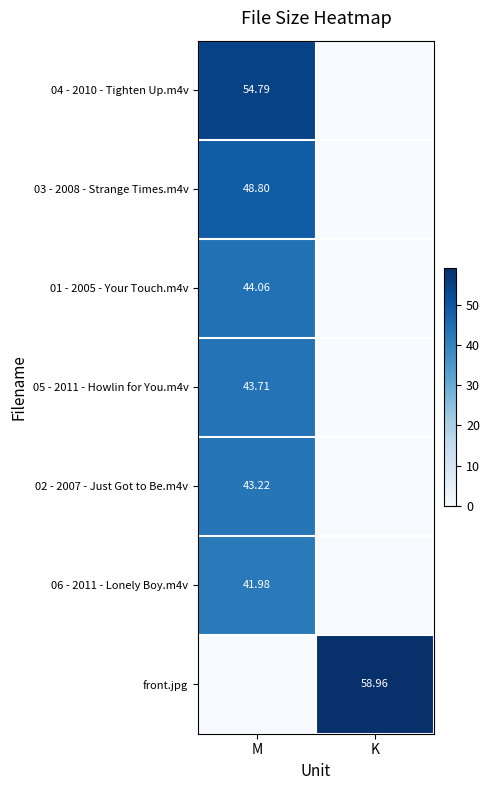

What is the sum of the 03 - 2008 - Strange Times.m4v values at M and K?

48.8